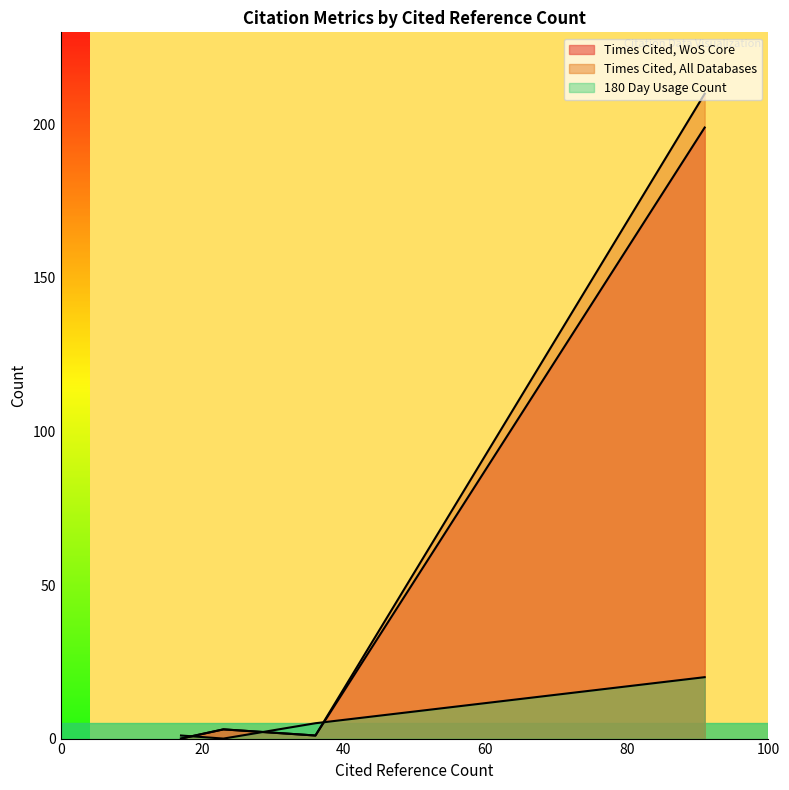

How many data points in Times Cited, WoS Core are above 3?

1